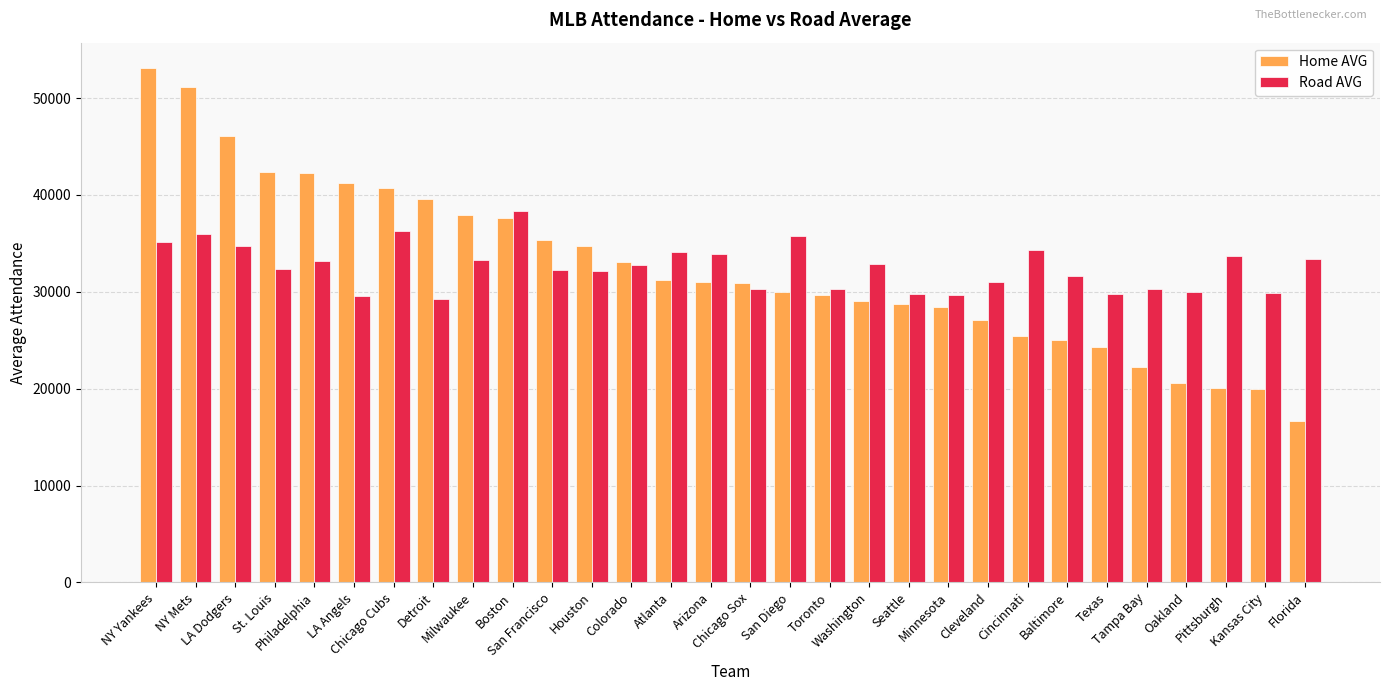

What is the sum of the Home AVG values at NY Mets and Washington?

80170